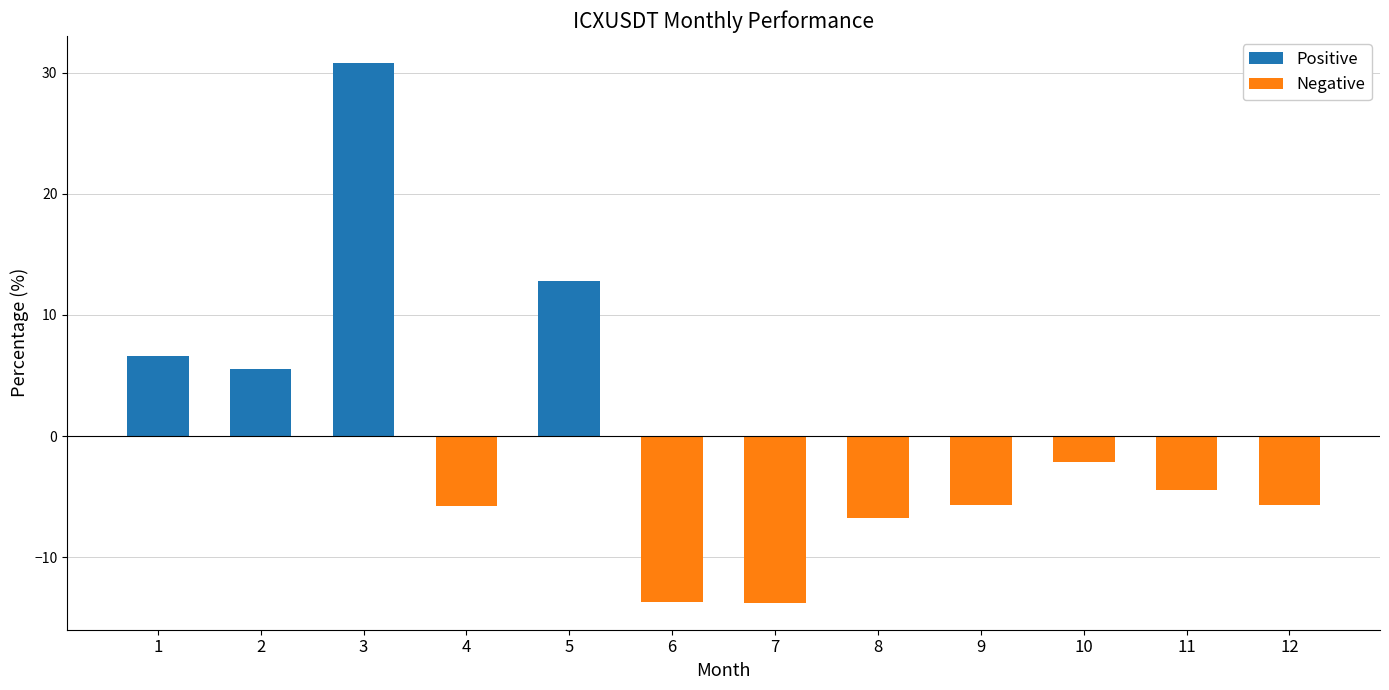

Where does the data first go above -4?

1